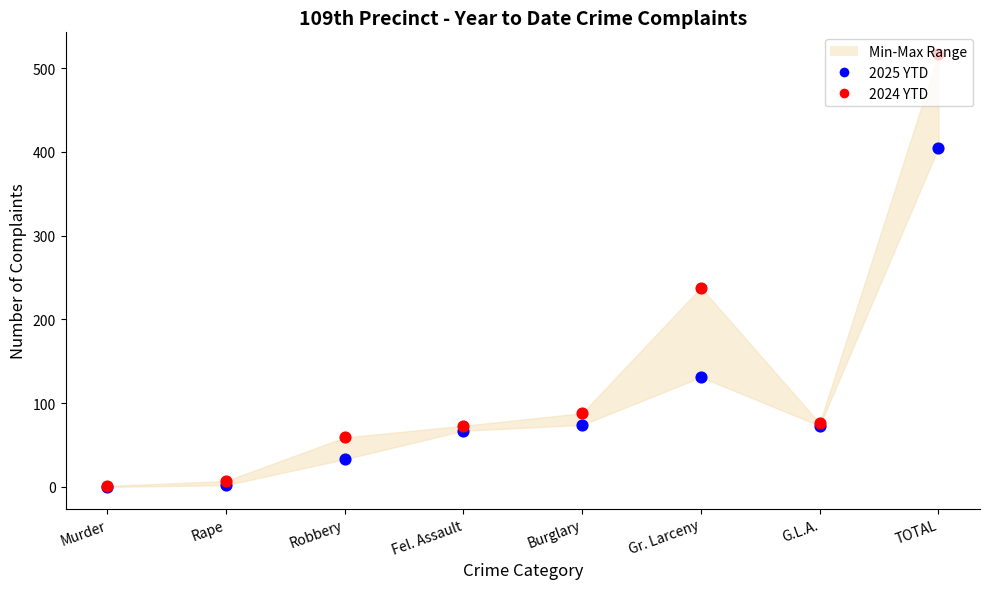

At which category is the sum across all series the highest?

TOTAL